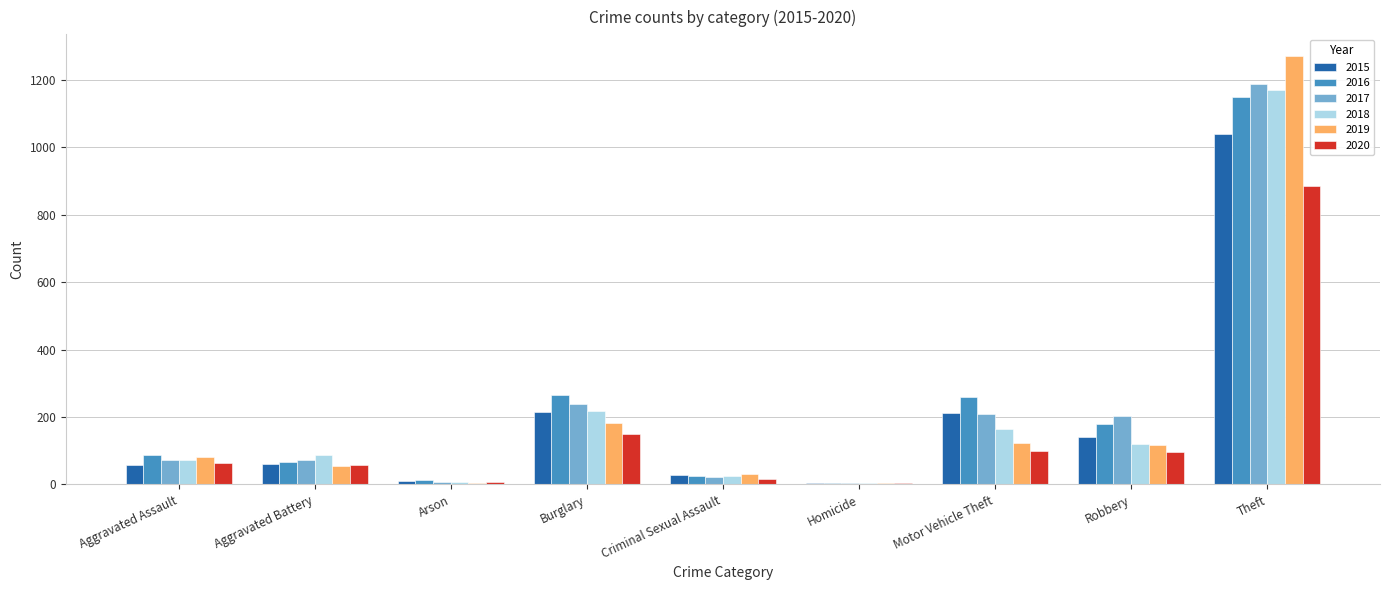

What is the total value across all series at Burglary?

1267